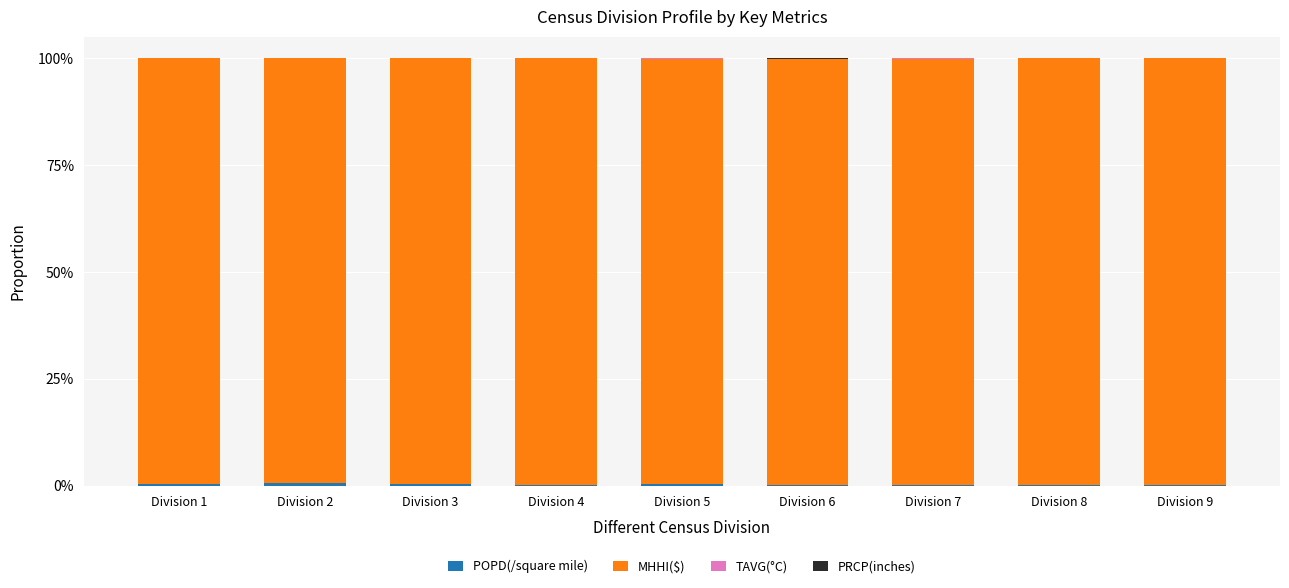

Does the chart contain stacked bars?

Yes